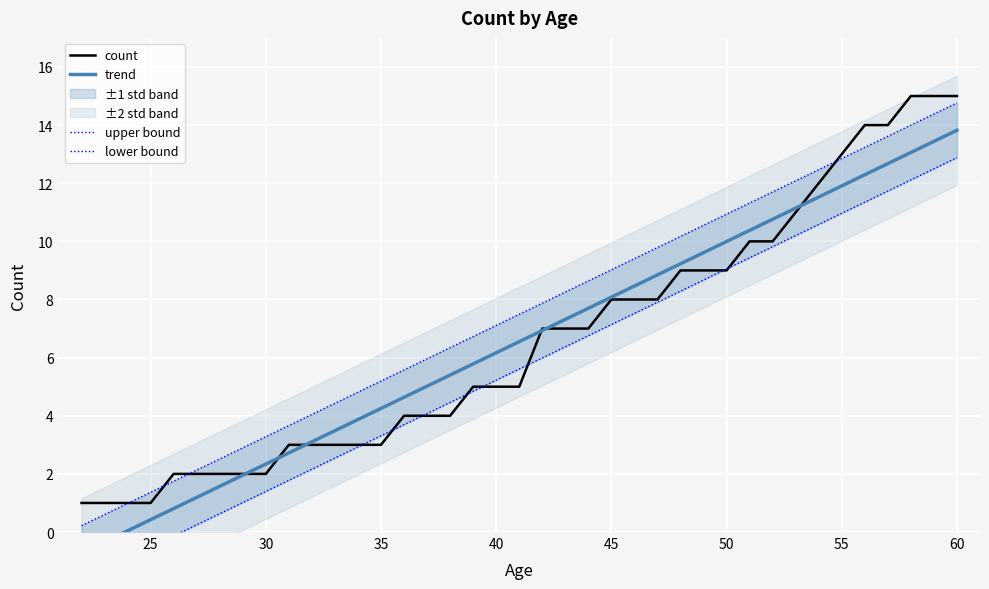

True or false: there are more than 0 points higher than both neighbors.

False